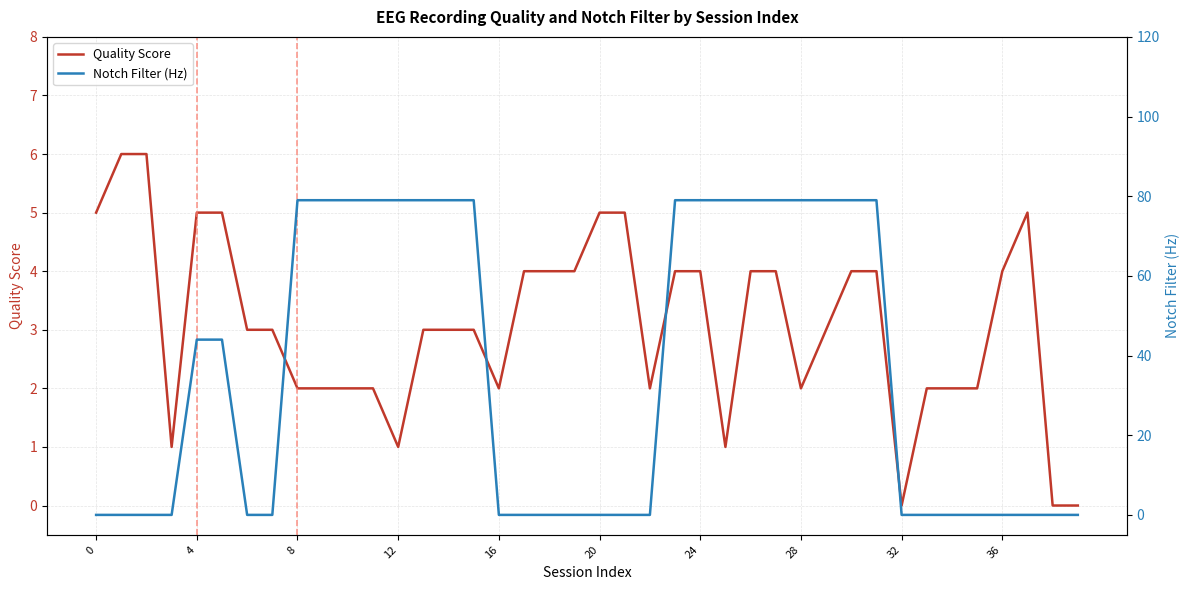

What is the sum of the Quality Score values at 26 and 20?

9